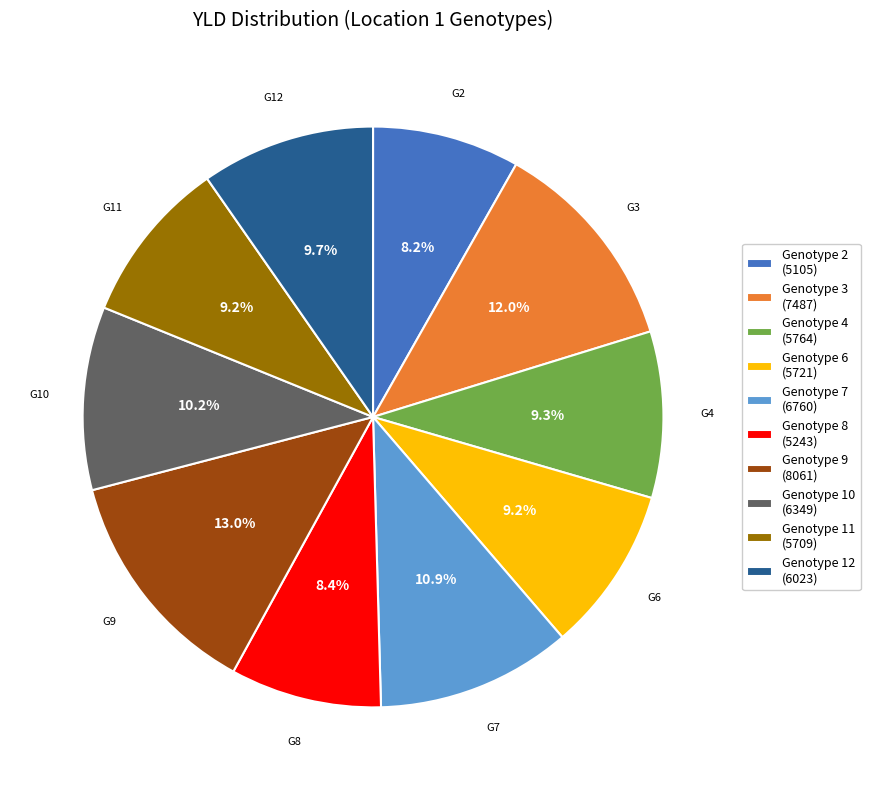

How many slices are in this pie chart?

10